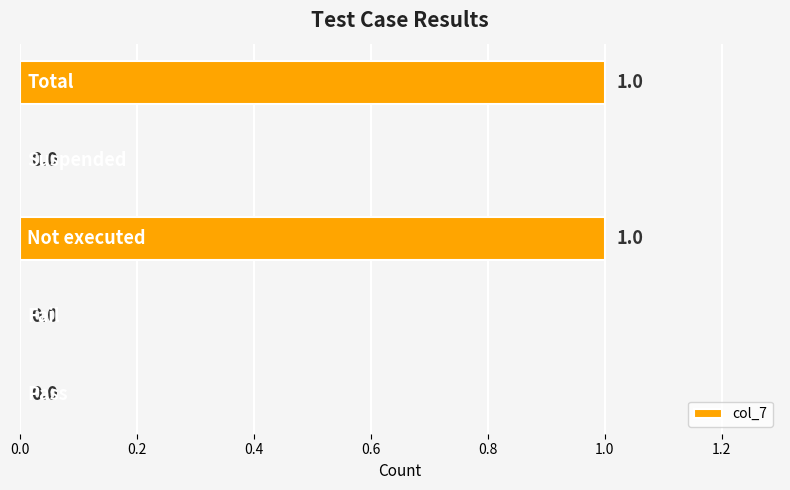

How many values are between 0 and 1?

5